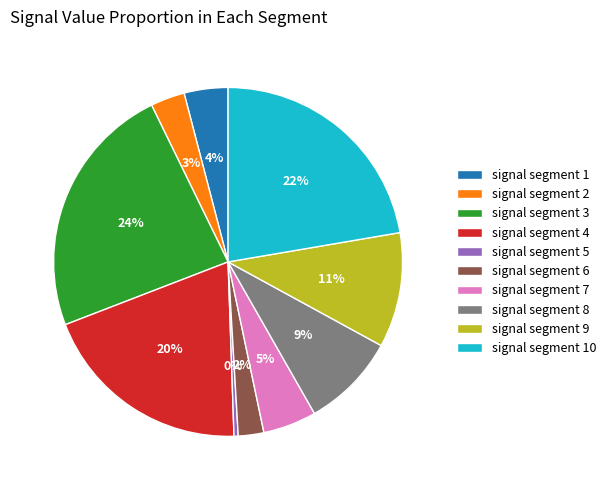

To the nearest percent, what percentage of the pie is signal segment 4?

20%